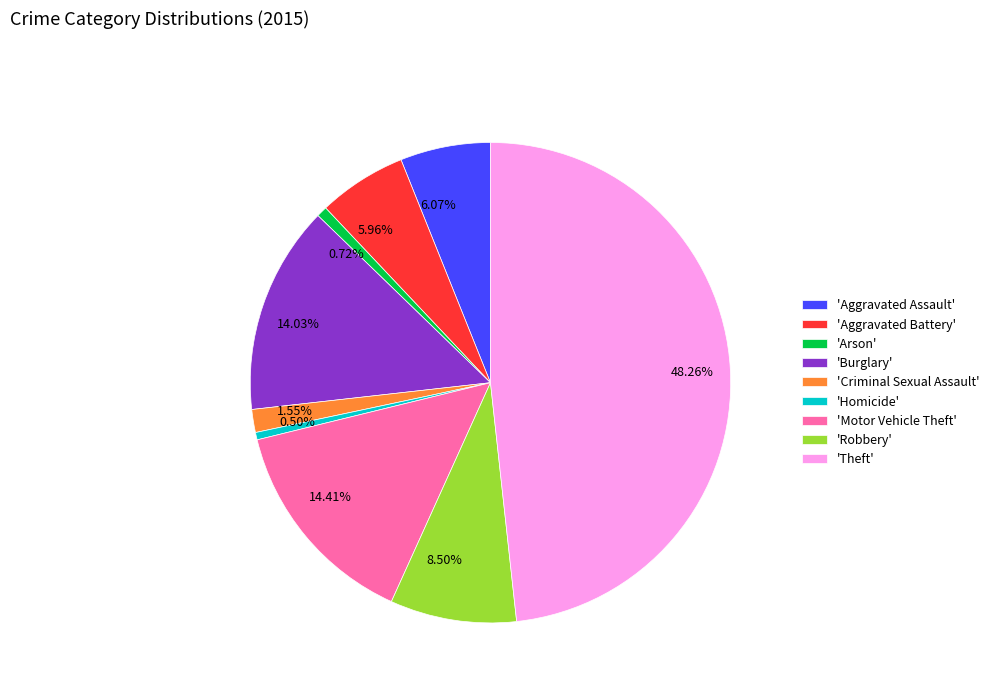

To the nearest percent, what is the difference between the largest and smallest slice percentages?

48%